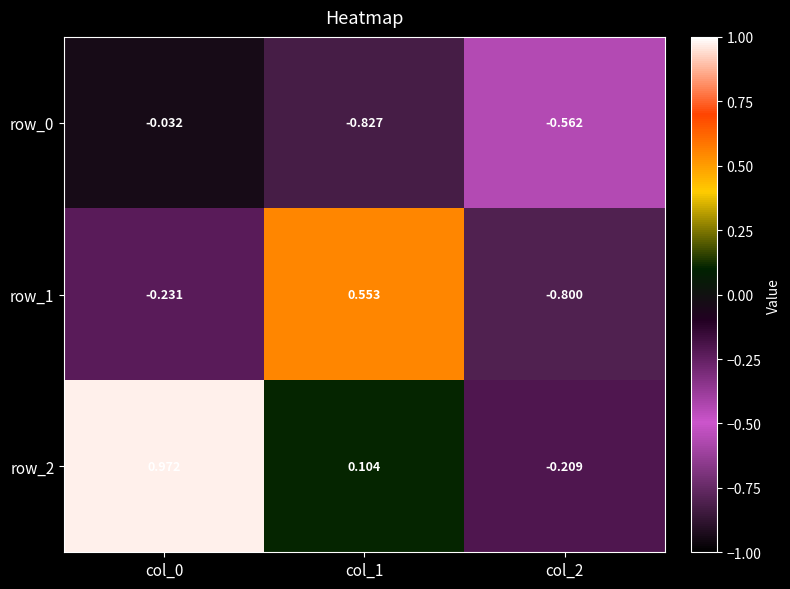

What is the smallest value displayed?

-0.8